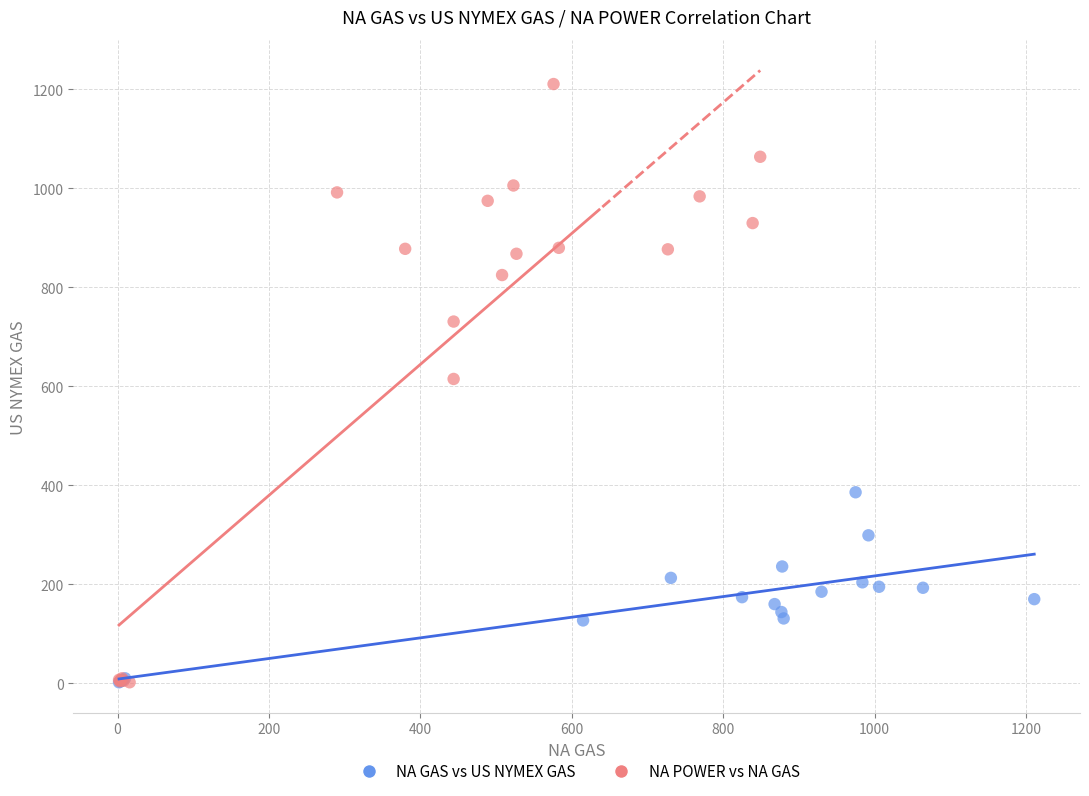

Which series has the widest spread of Y values?

NA POWER vs NA GAS